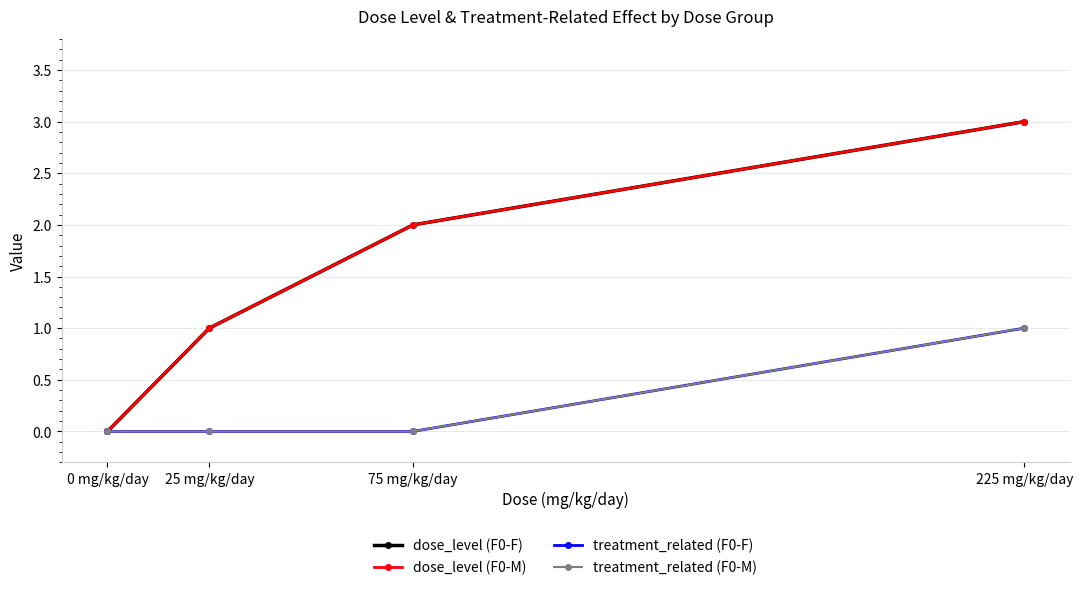

Which series has the largest range (max minus min)?

dose_level (F0-F)